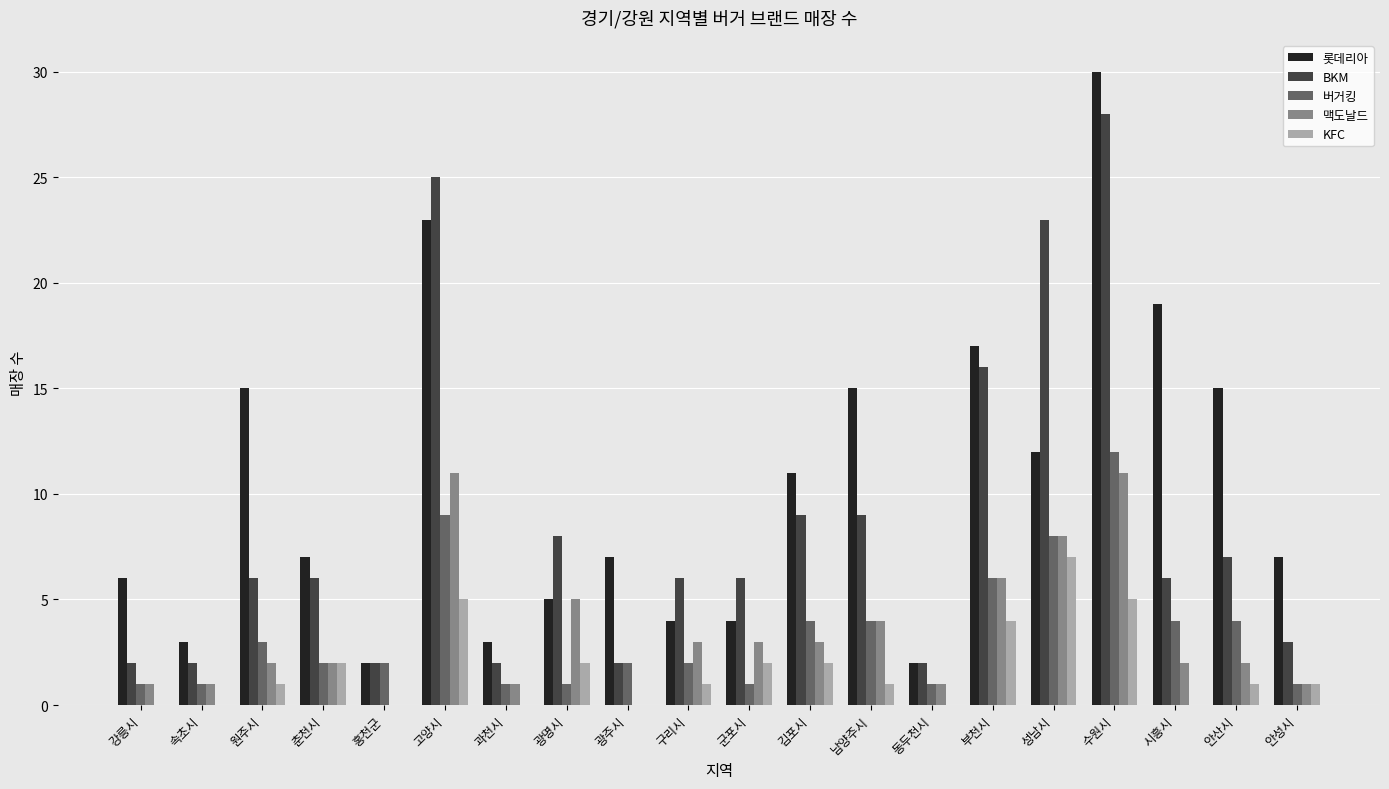

Which label corresponds to the largest value in the chart?

수원시